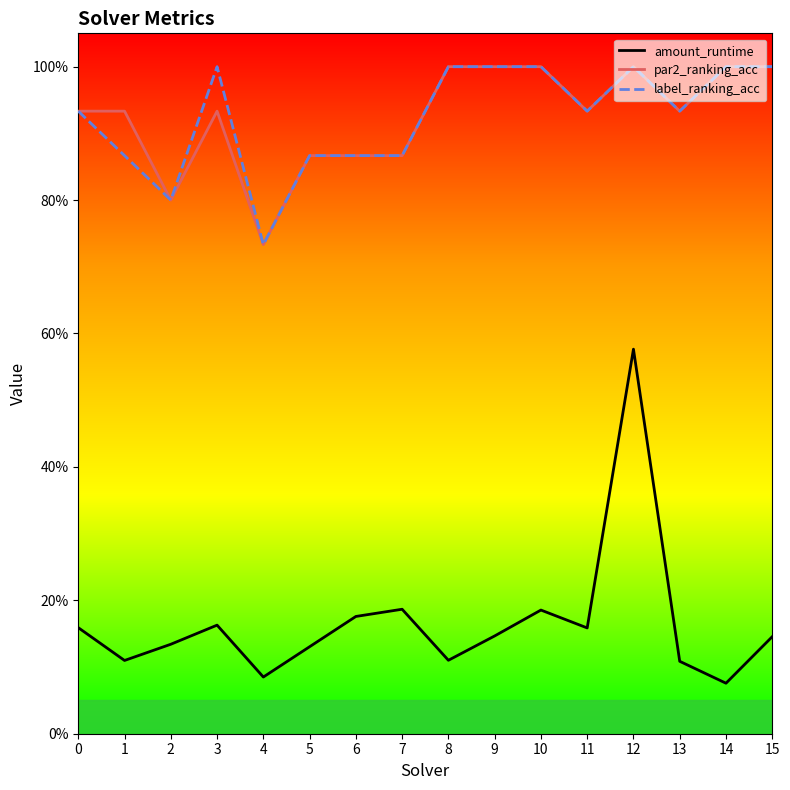

Between 3 and 13, which series saw the biggest shift?

label_ranking_acc